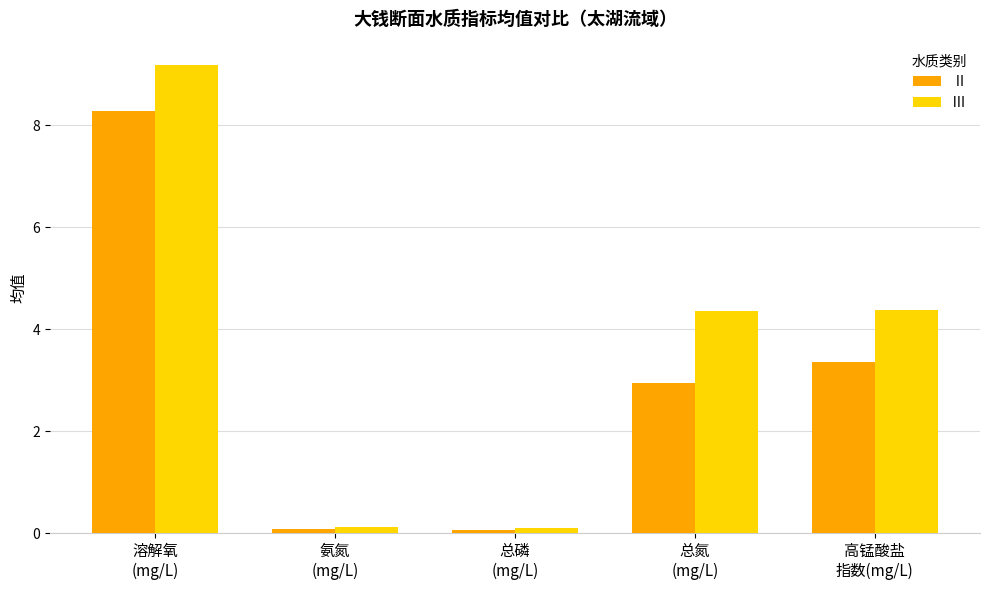

Rank the series by their average value, from lowest to highest.

Ⅱ, Ⅲ